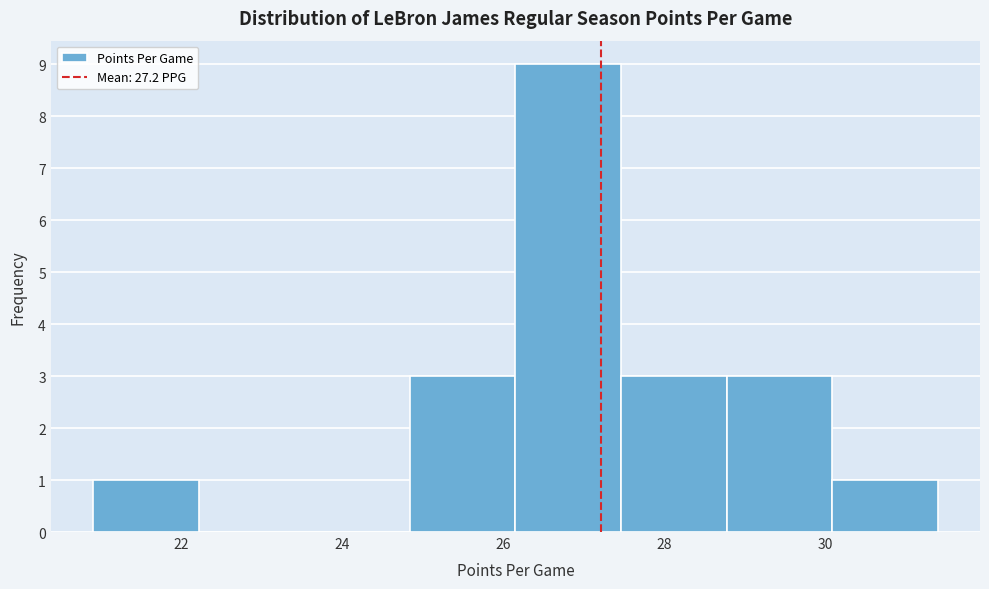

How tall is the bar that spans 21.0 to 22.2 on the x-axis? Neither the bar edges nor the heights are printed on the chart, so give them approximately, as read against the axes.

1